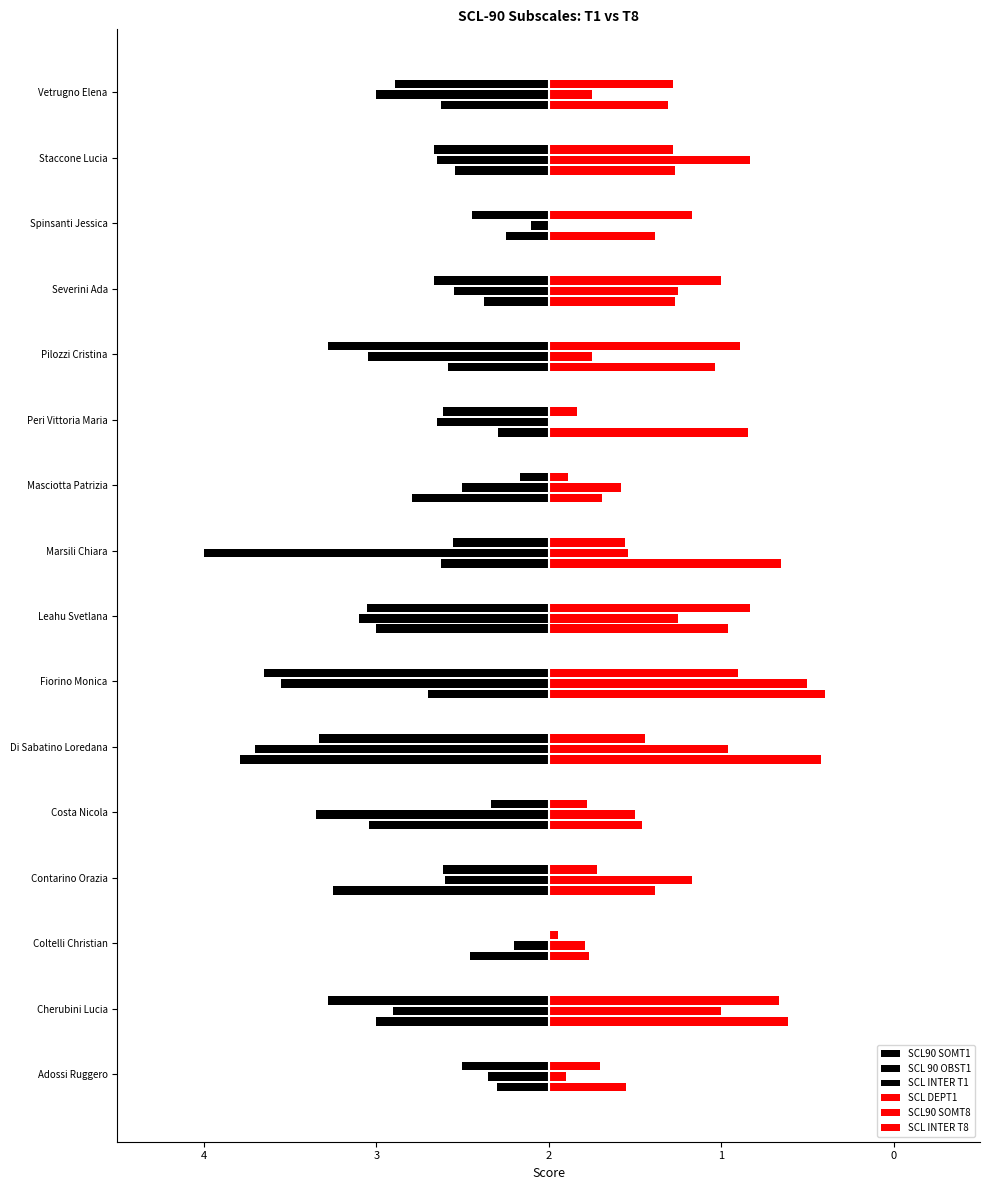

How many positive values does the SCL90 SOMT8 series have?

14